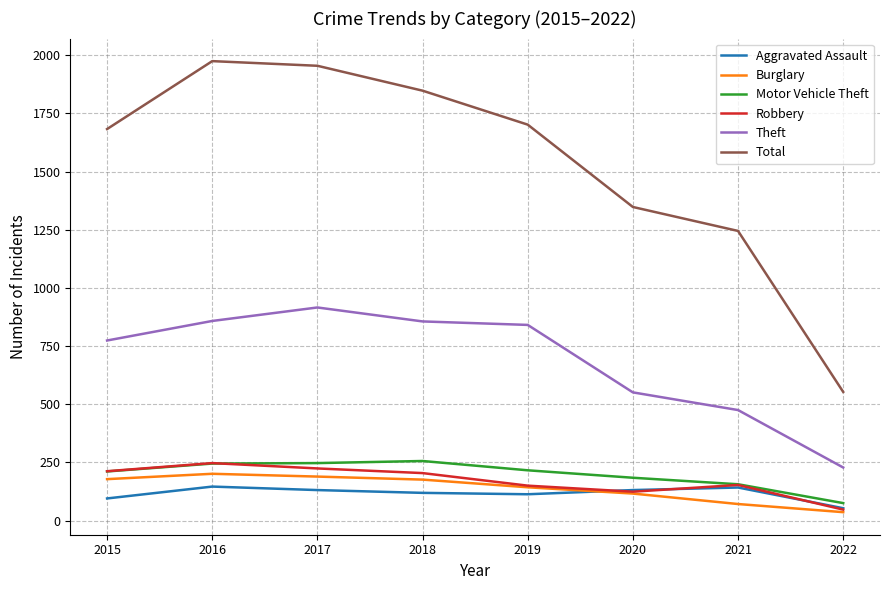

True or false: Motor Vehicle Theft and Theft cross at least once.

False